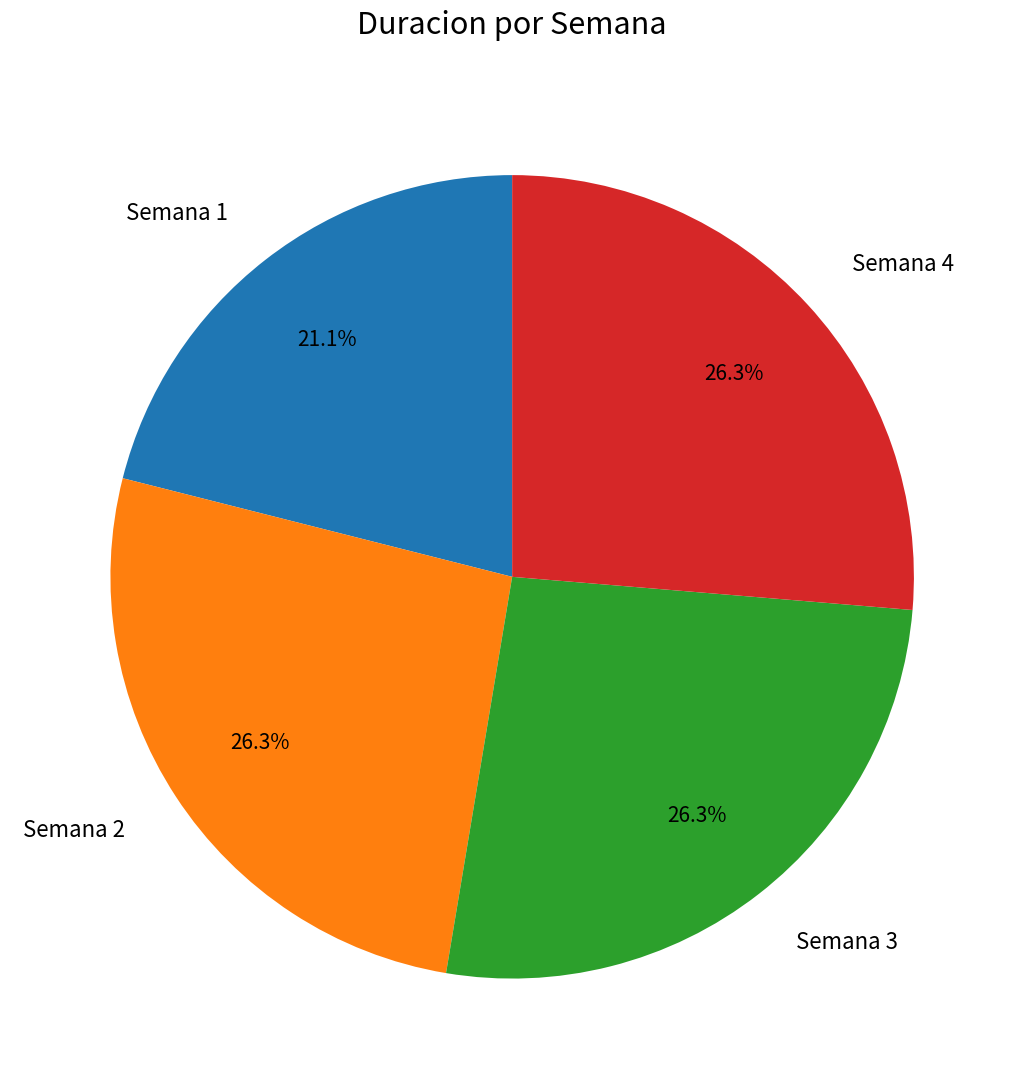

To the nearest percent, what percentage of the pie is Semana 3?

26%